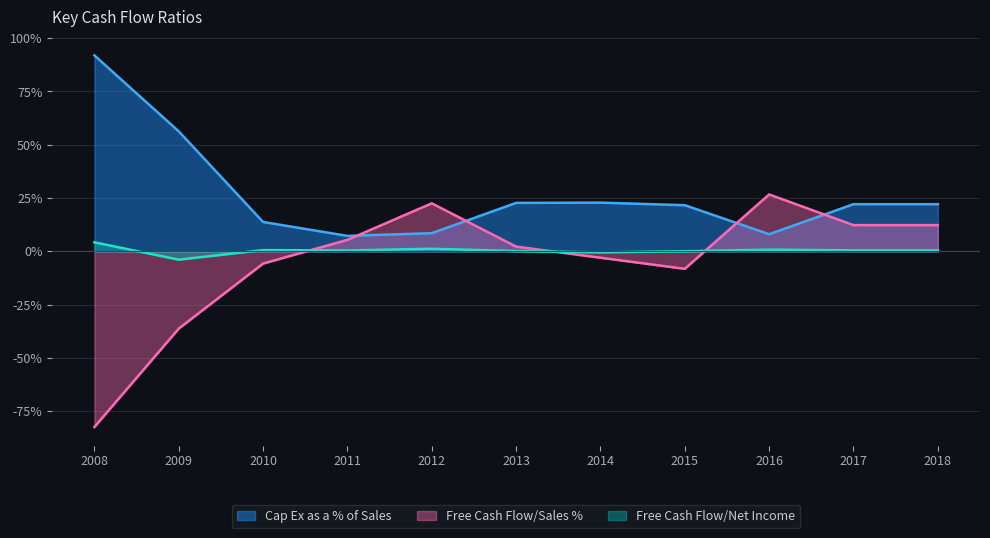

What is the smallest value displayed?

-82.4